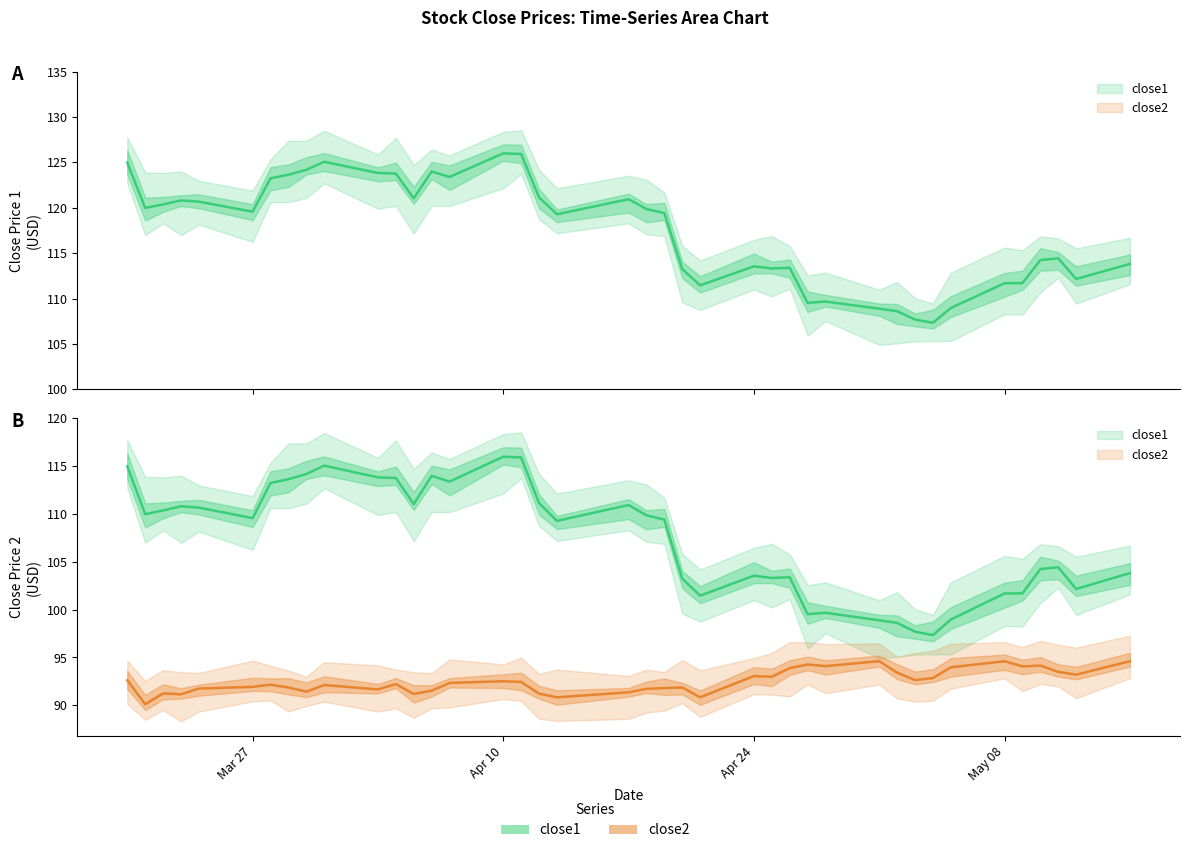

Does the chart have visible grid lines?

No